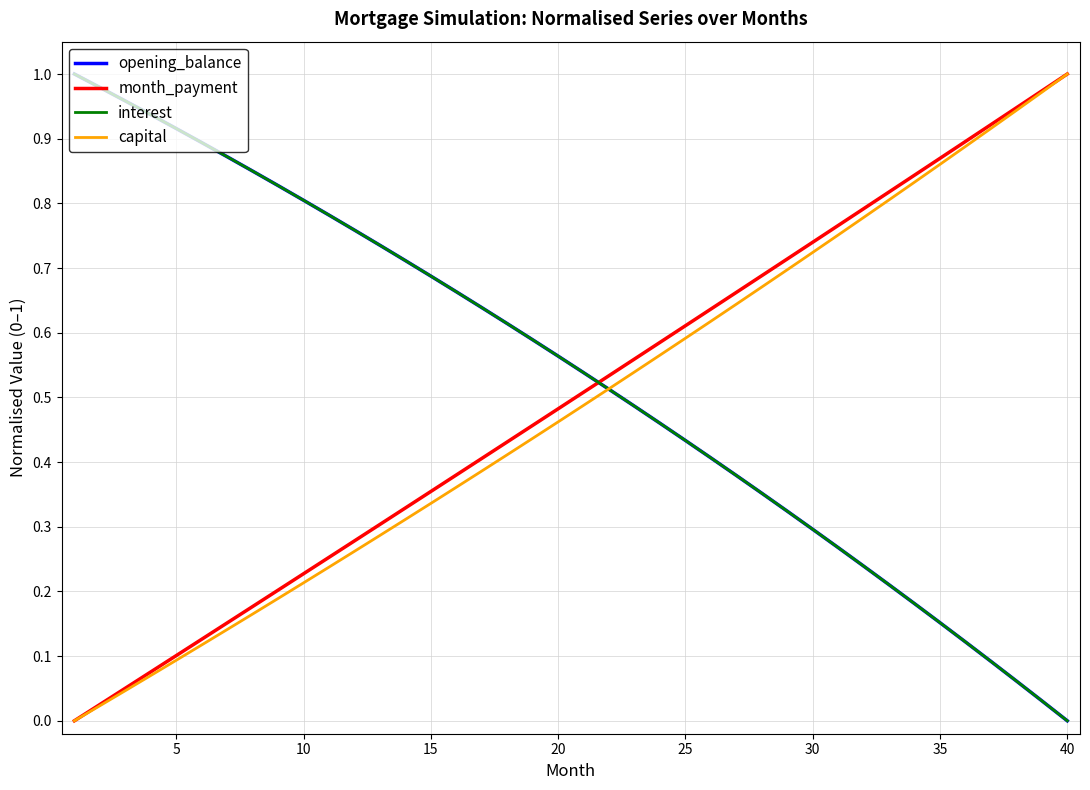

True or false: month_payment and capital cross at least once.

False